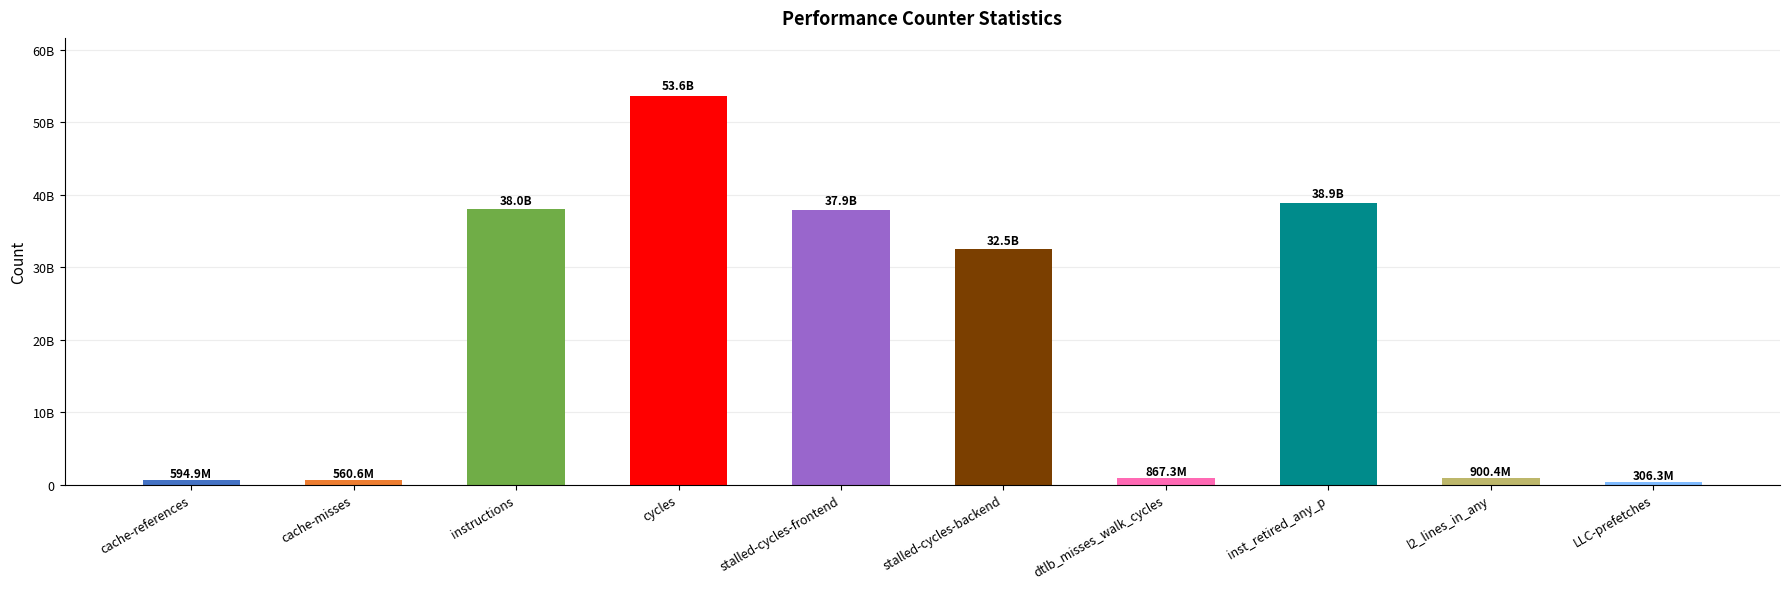

Does the chart contain any negative values?

No